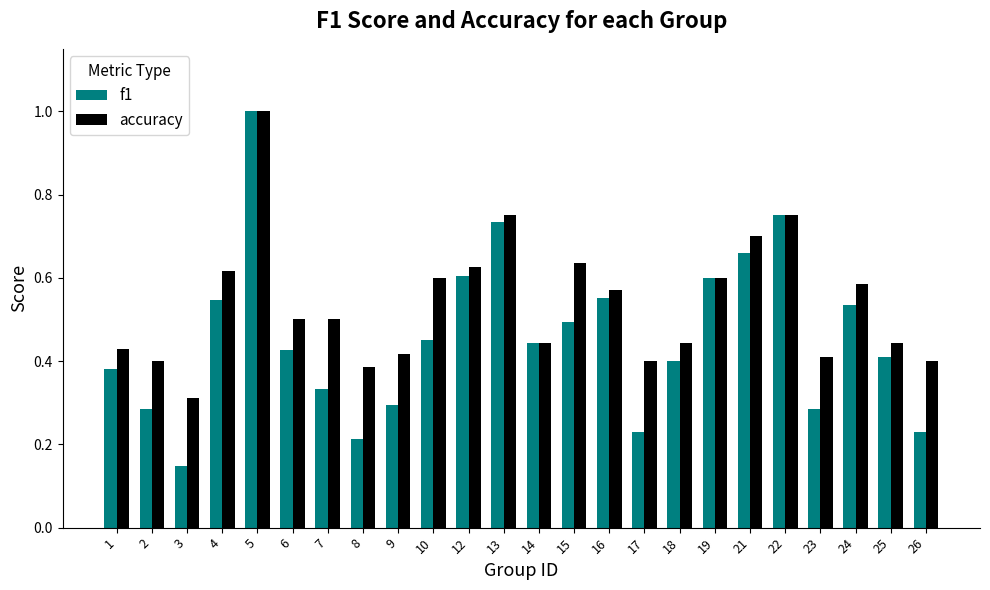

Which series changed the most between 13 and 23?

f1